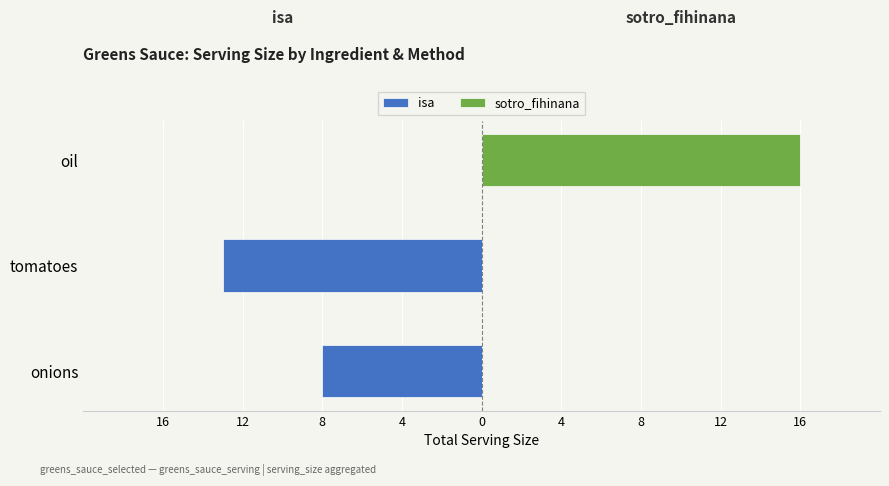

Count the number of categories in the chart.

3